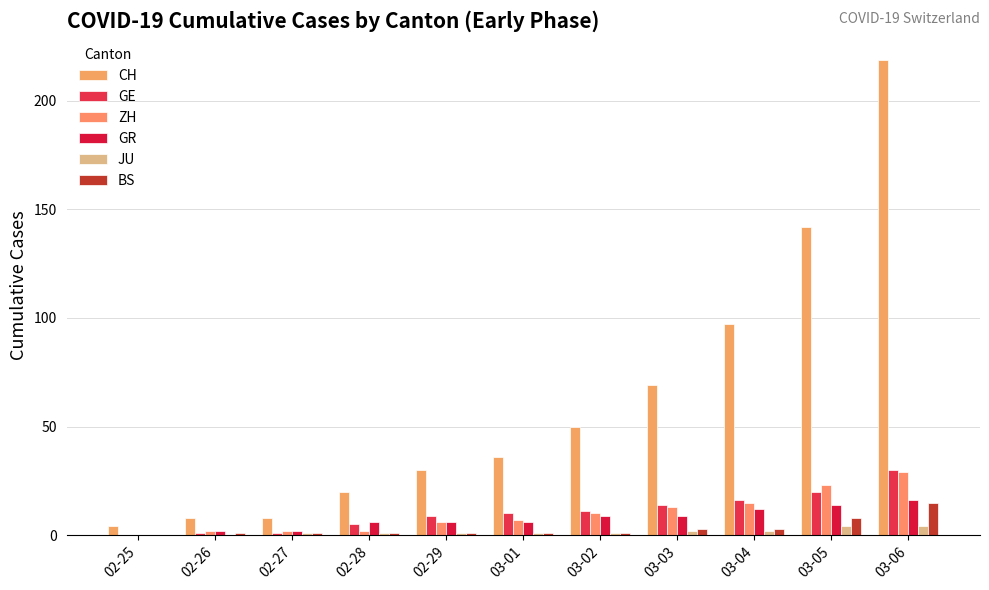

Is the value of CH at 03-03 greater than the value of ZH at 03-04?

Yes